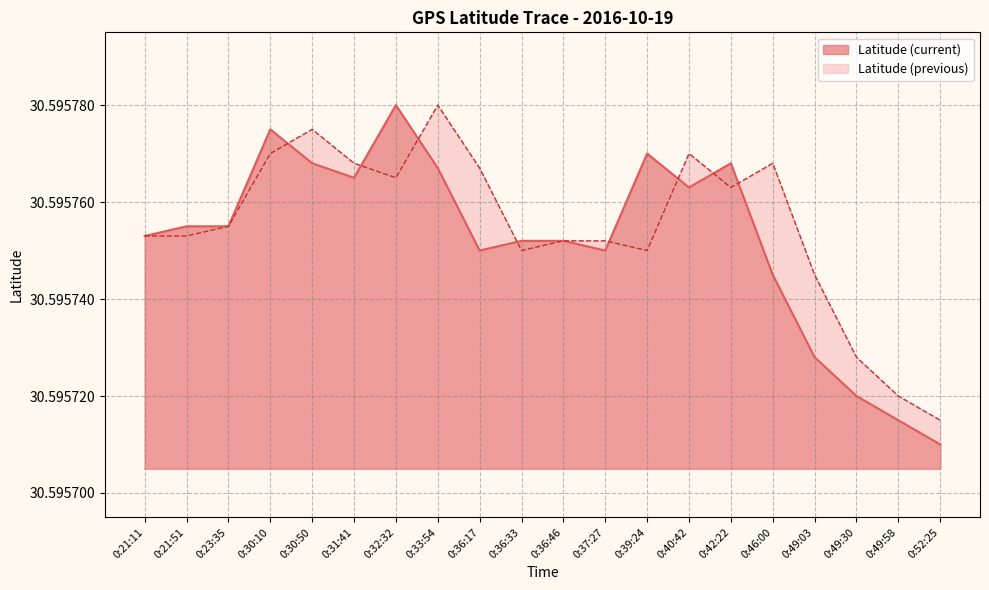

Which category has the lowest value in the Latitude (previous) series?

0:52:25